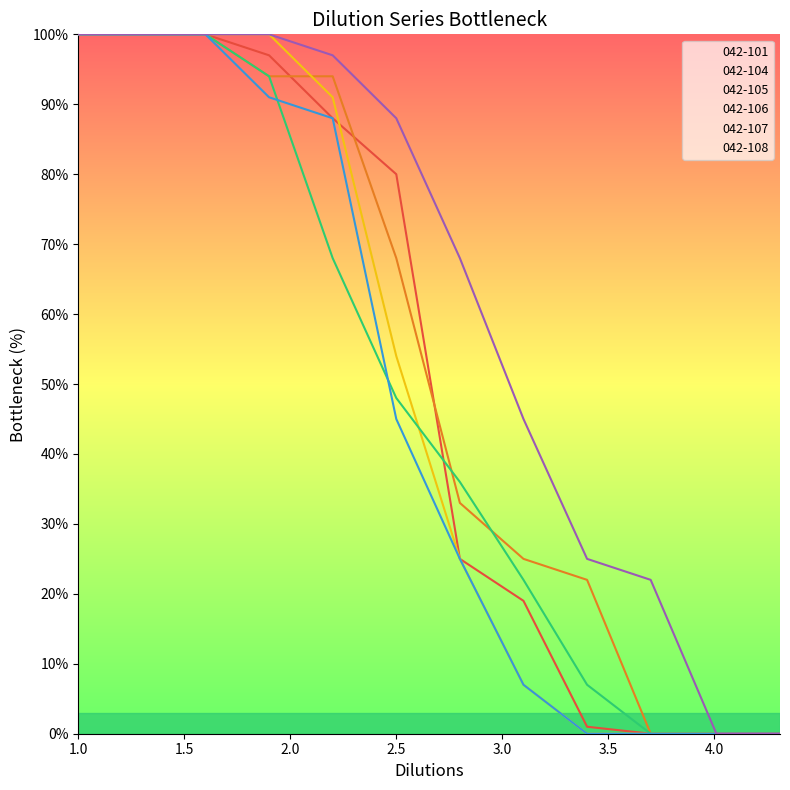

Read the 042-105 value at 1.0, to the nearest 50.

100